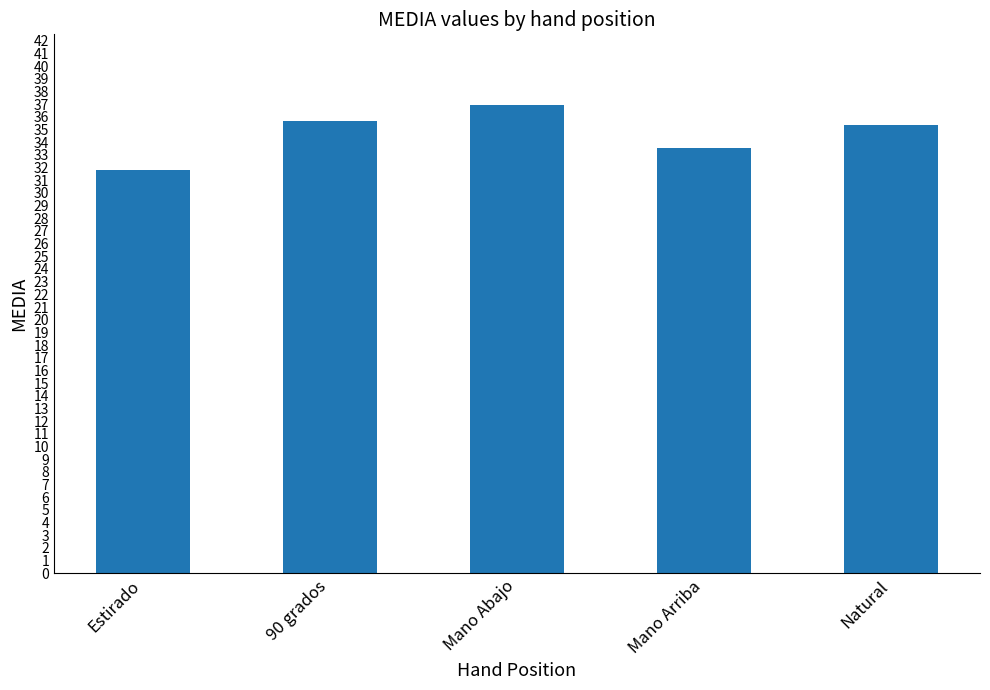

Reading left to right, list all the values displayed in this chart.

31.8	35.7	37.0	33.6	35.3